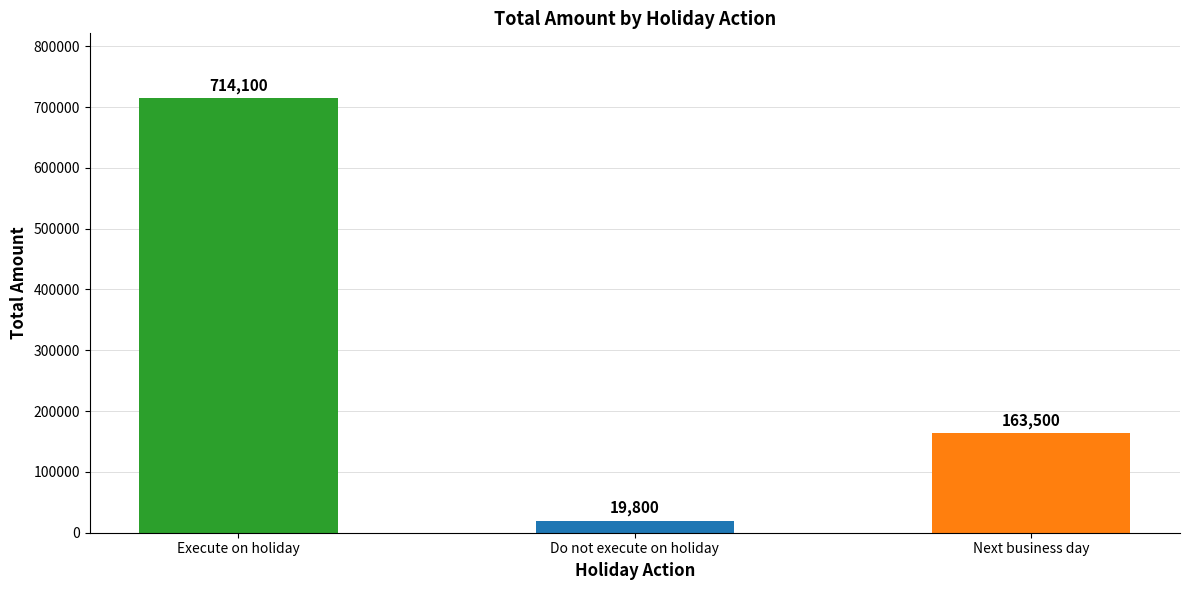

What is the difference between the maximum and second lowest values?

550600